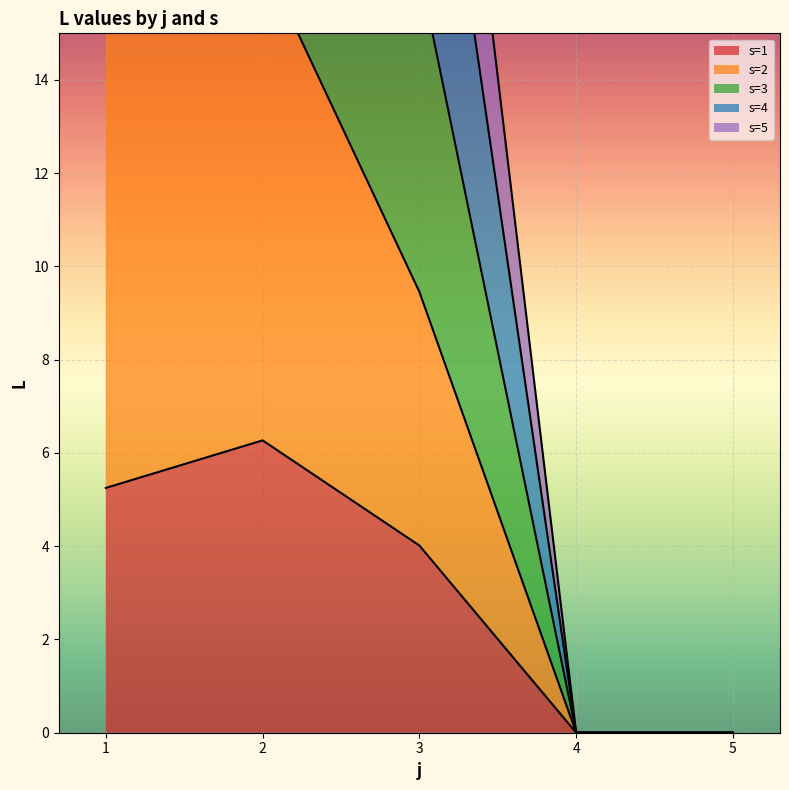

Which has a higher value, 2 or 3?

2